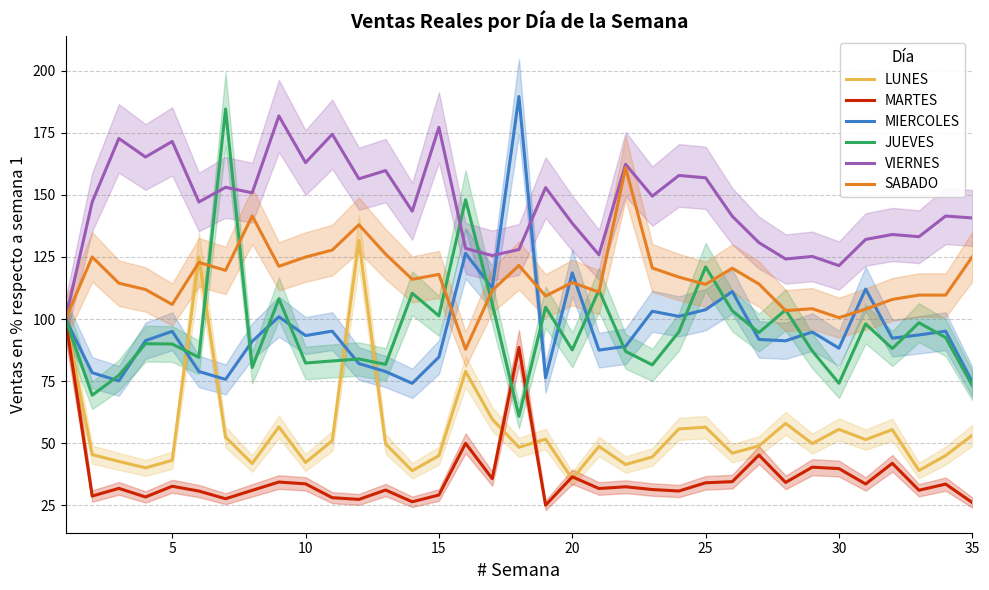

What is the highest value of the JUEVES series?

184.6